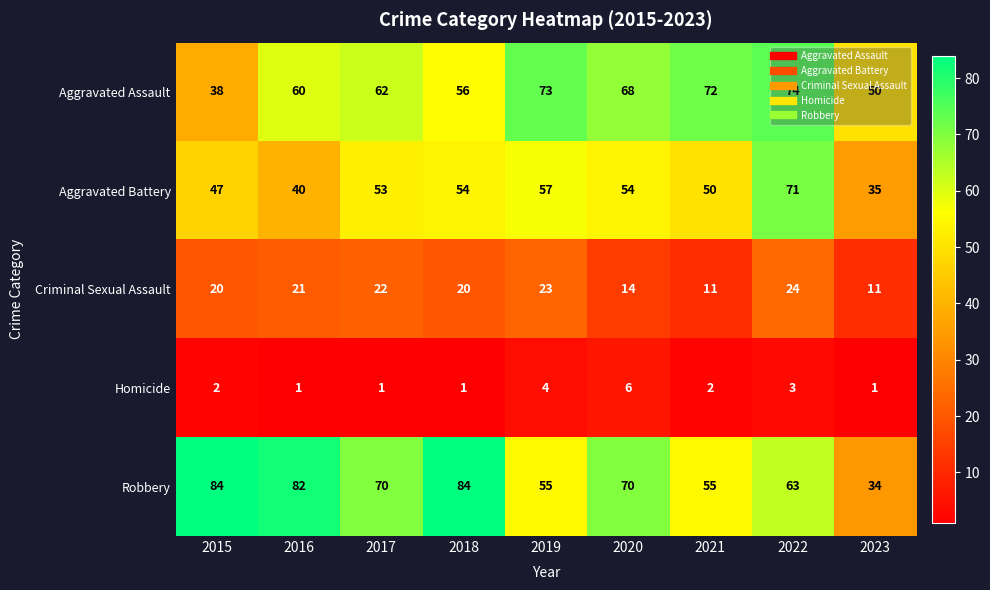

Is it true that Aggravated Battery equals 88 at 2020?

False